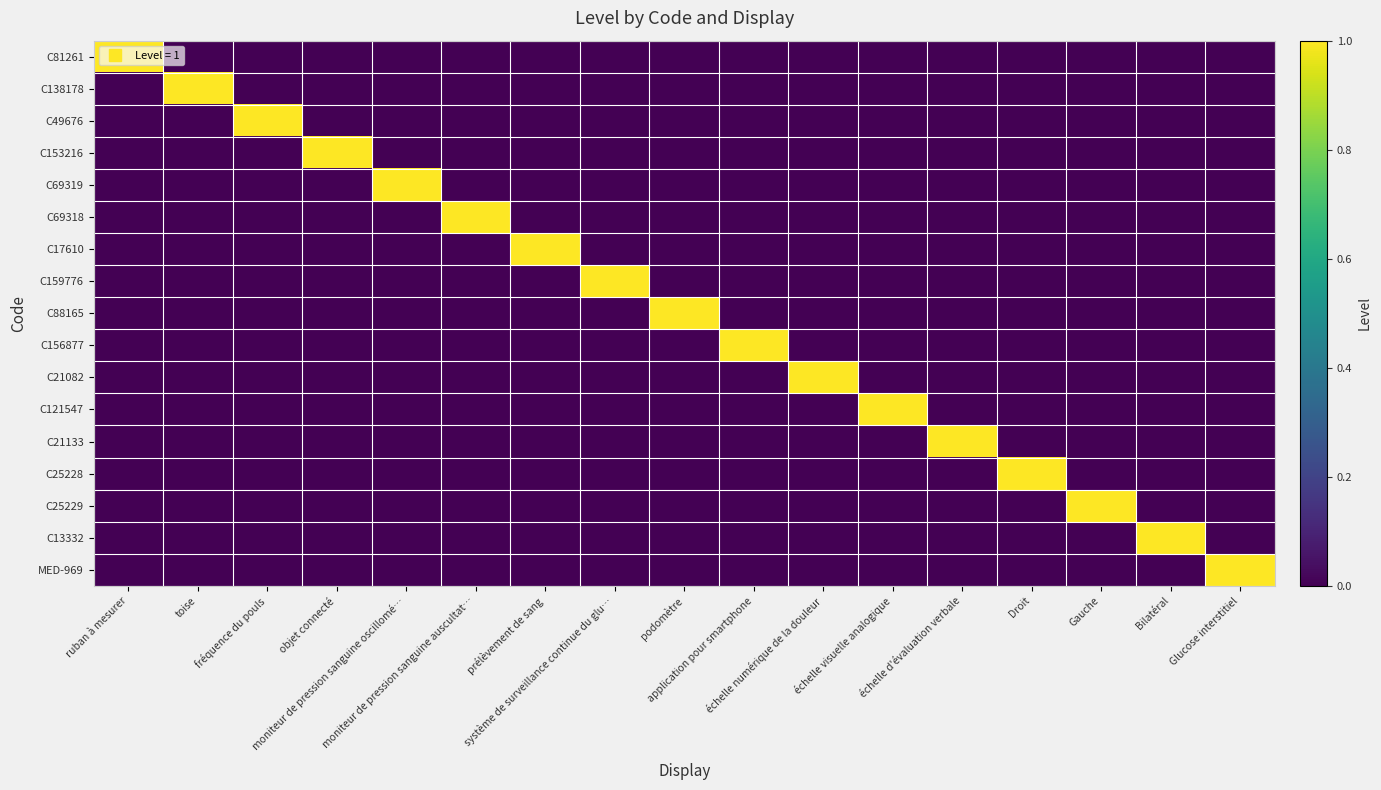

Count the number of categories in the chart.

17